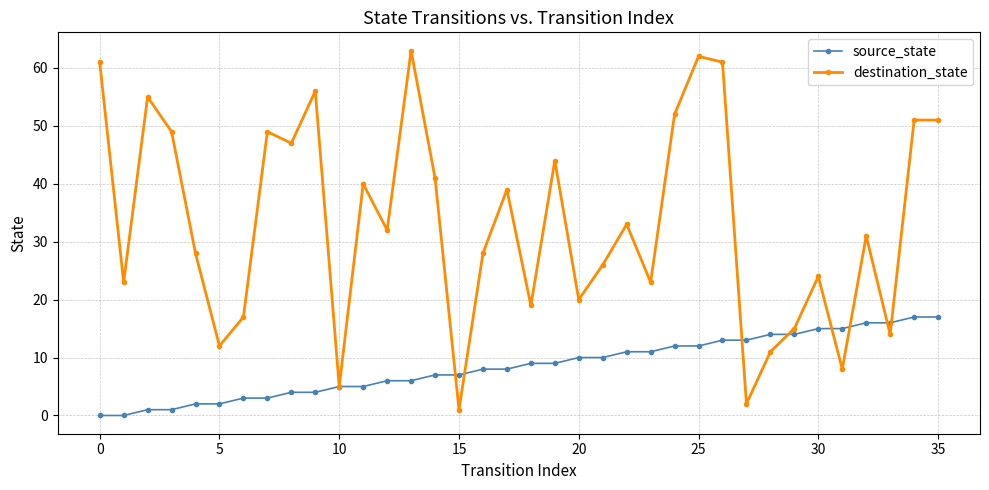

At how many categories does at least one series exceed 53?

6